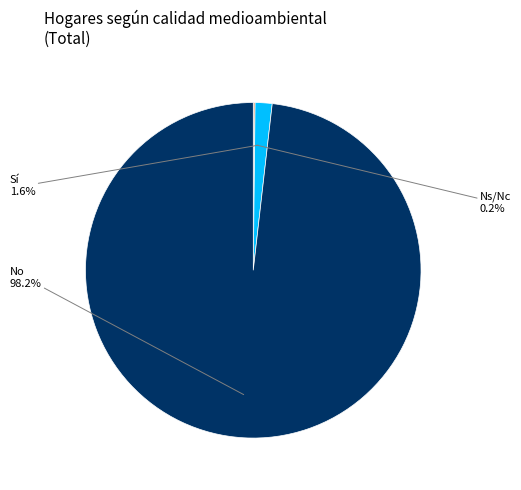

Which slice is the largest?

No